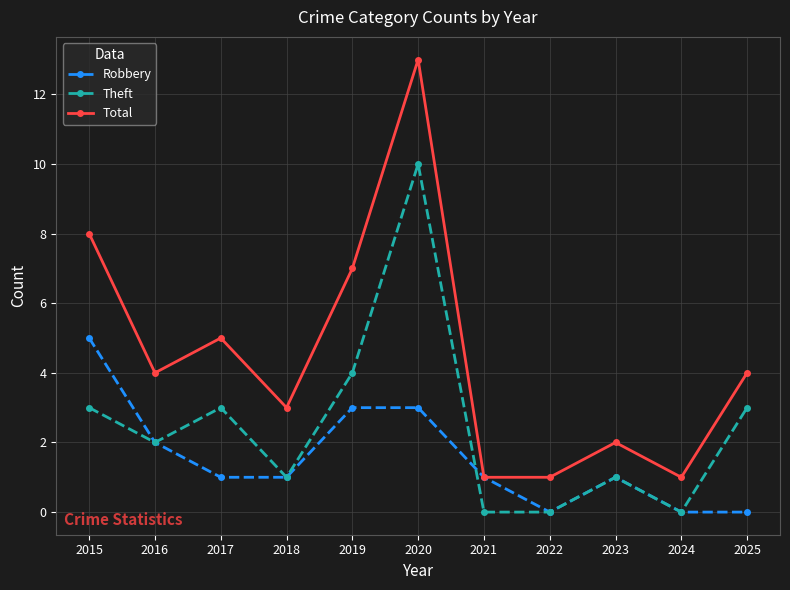

Which series has the largest range (max minus min)?

Total